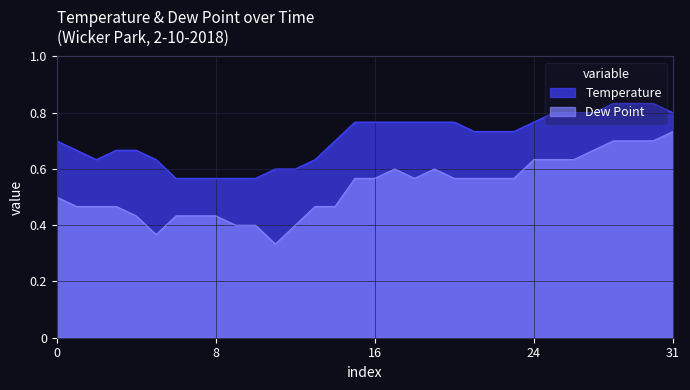

Count the Dew Point values in the range 0 to 1.

32